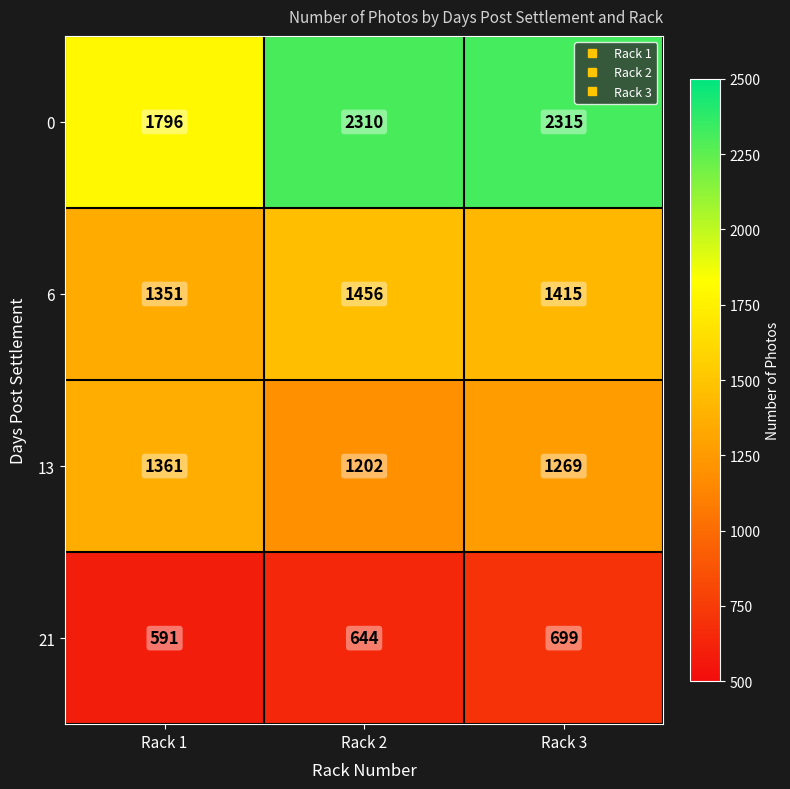

At Rack 1, list the series in order from smallest to largest.

21, 6, 13, 0